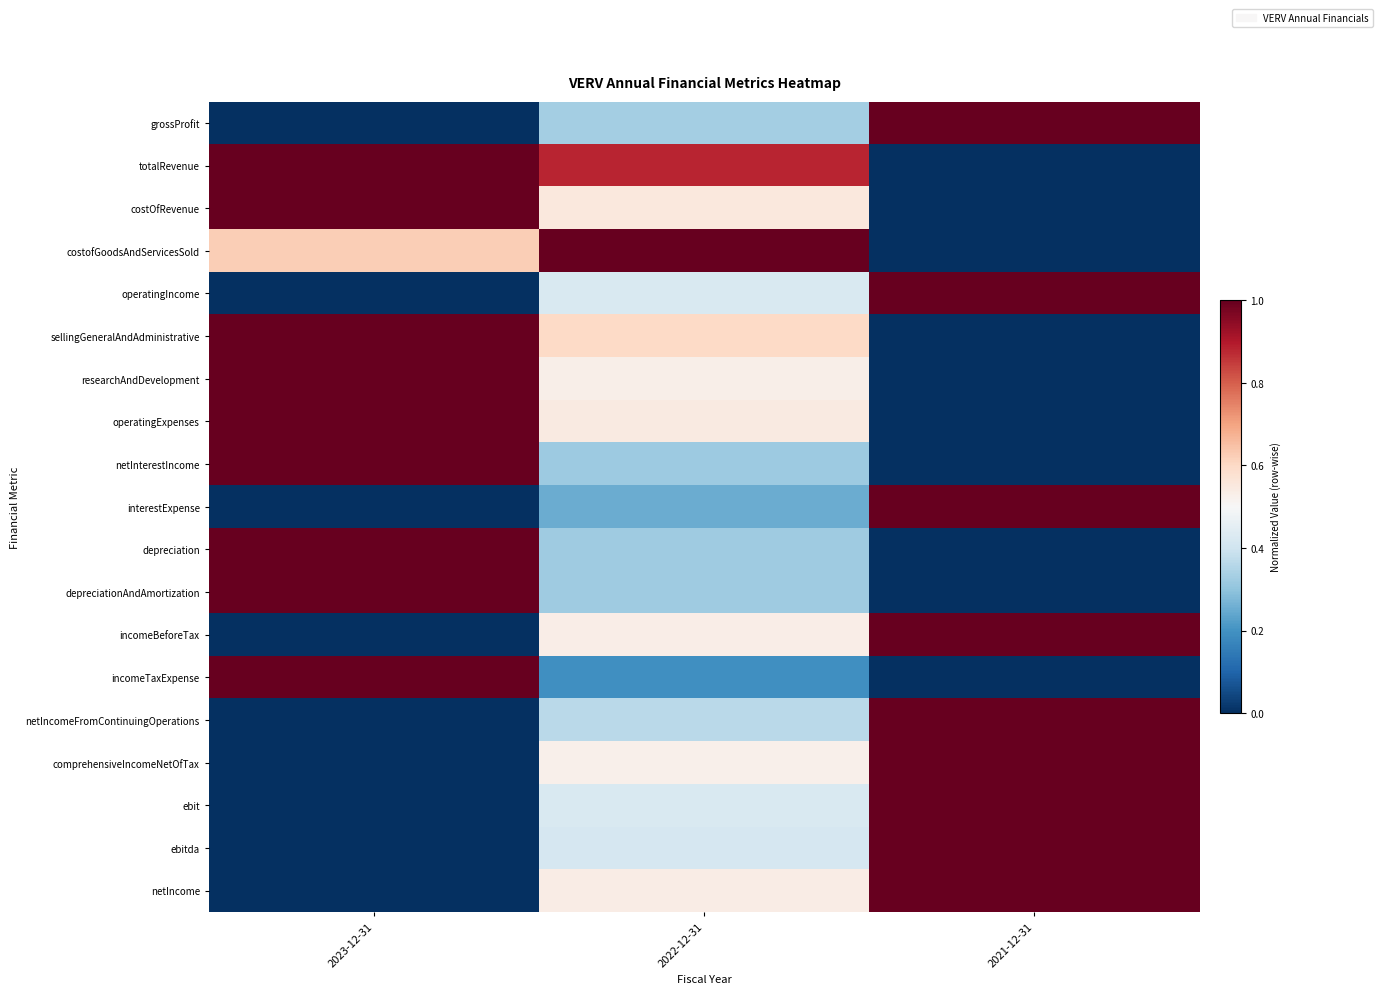

List the series in order of their peak value, highest first.

grossProfit, totalRevenue, costOfRevenue, costofGoodsAndServicesSold, operatingIncome, sellingGeneralAndAdministrative, researchAndDevelopment, operatingExpenses, netInterestIncome, interestExpense, depreciation, depreciationAndAmortization, incomeBeforeTax, incomeTaxExpense, netIncomeFromContinuingOperations, comprehensiveIncomeNetOfTax, ebit, ebitda, netIncome